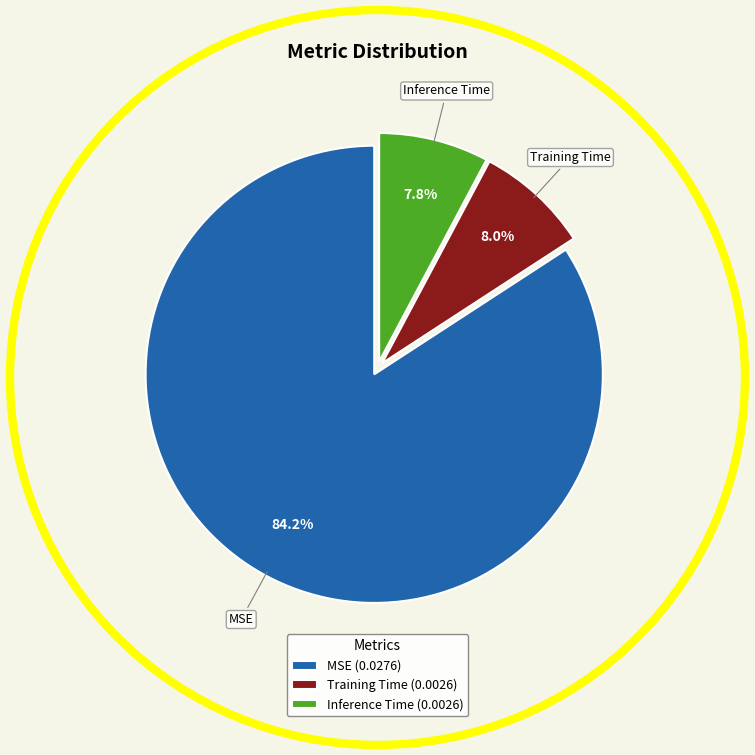

To the nearest percent, what is the difference between the MSE and Inference Time slice percentages?

76%